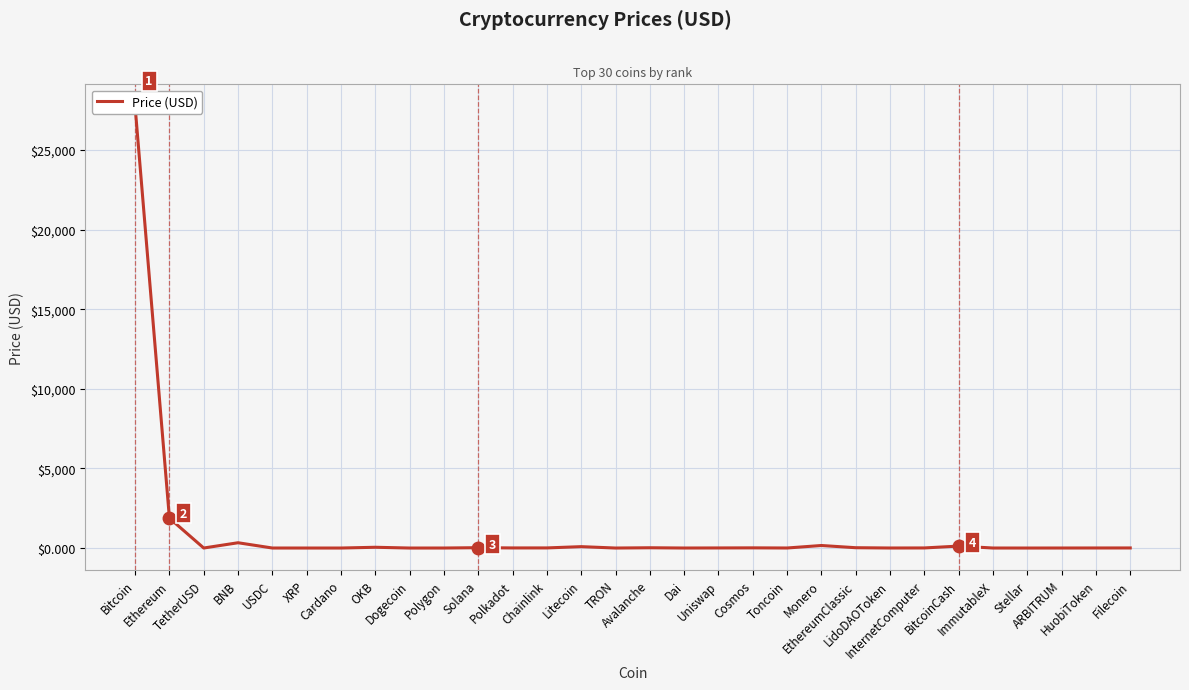

The chart shows a value of 27741.6 at Bitcoin. True or false?

True